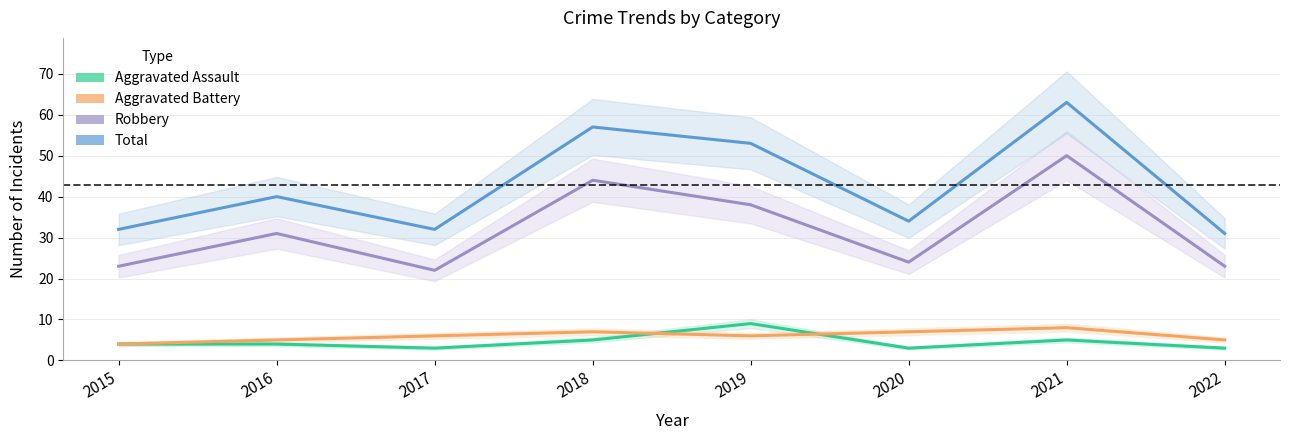

Reading left to right, what are all the values shown in this chart?

Aggravated Assault: 4	4	3	5	9	3	5	3
Aggravated Battery: 4	5	6	7	6	7	8	5
Robbery: 23	31	22	44	38	24	50	23
Total: 32	40	32	57	53	34	63	31